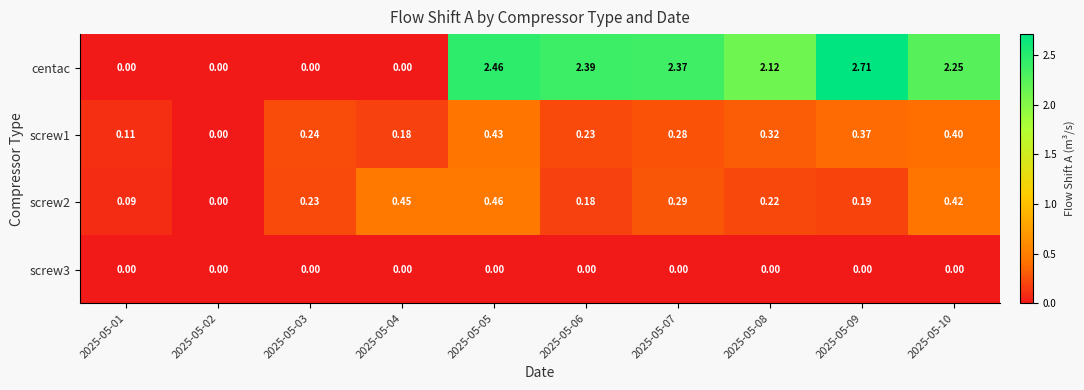

Which series has the widest spread of values?

centac